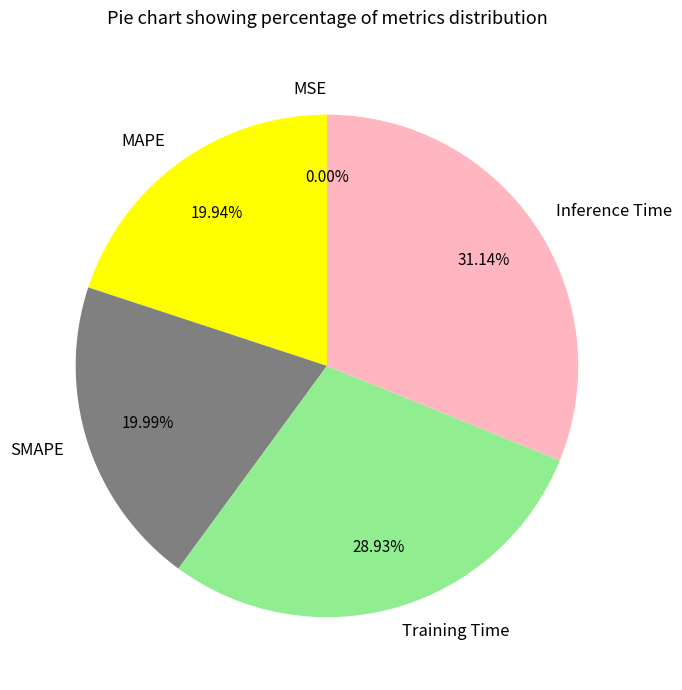

Does Training Time represent more than half of the total?

No